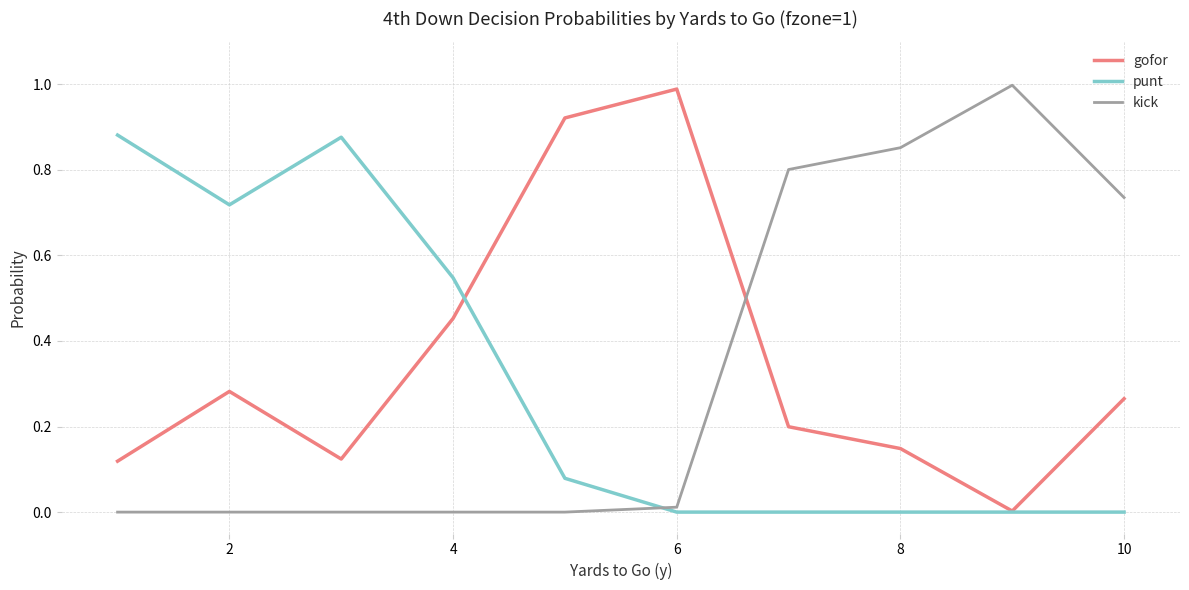

At 2, list the series in order from largest to smallest.

punt, gofor, kick